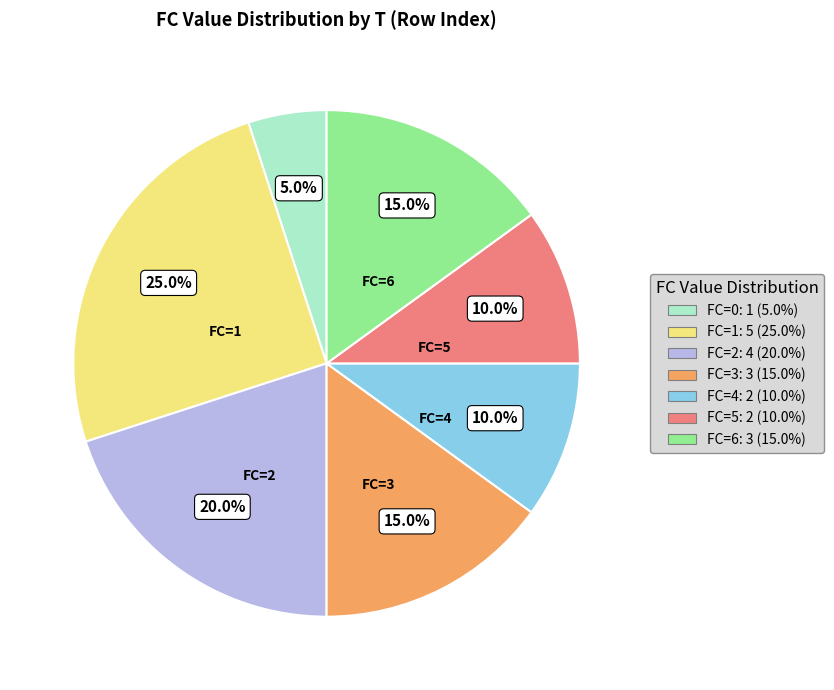

Is there a majority slice in this chart?

No